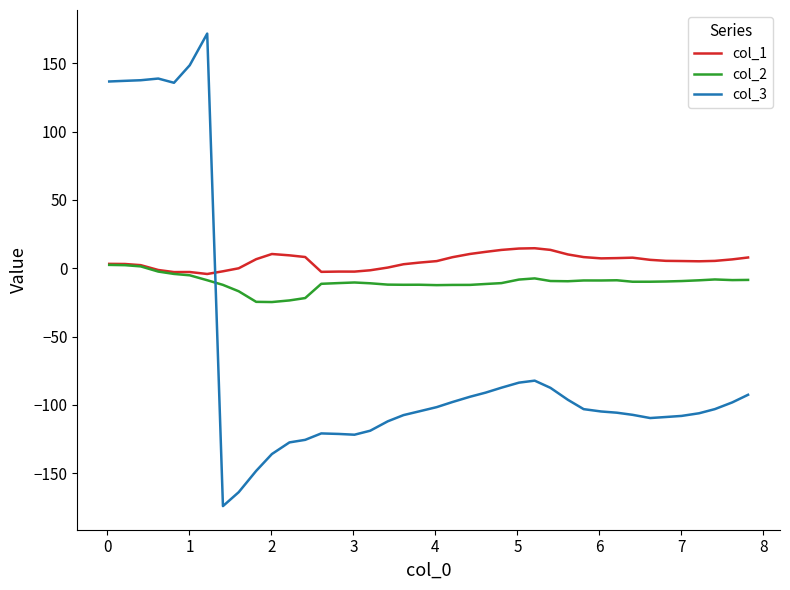

Which series ends up on top after the final intersection of col_1 and col_3?

col_1